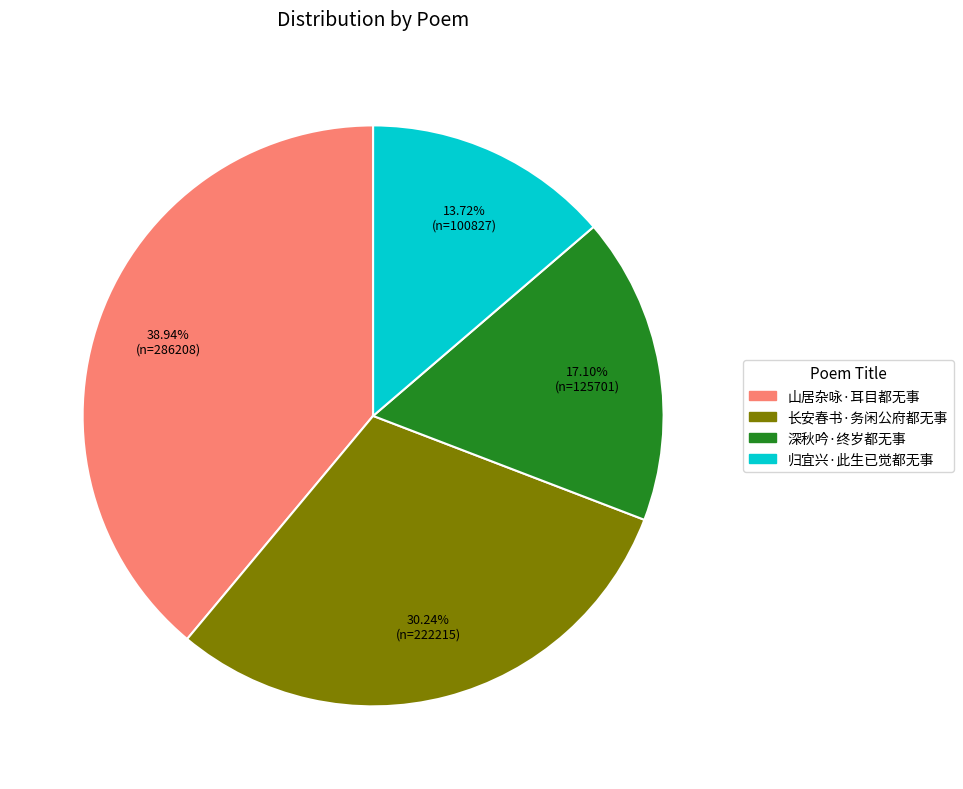

Rank the categories by value from lowest to highest.

归宜兴·此生已觉都无事, 深秋吟·终岁都无事, 长安春书·务闲公府都无事, 山居杂咏·耳目都无事